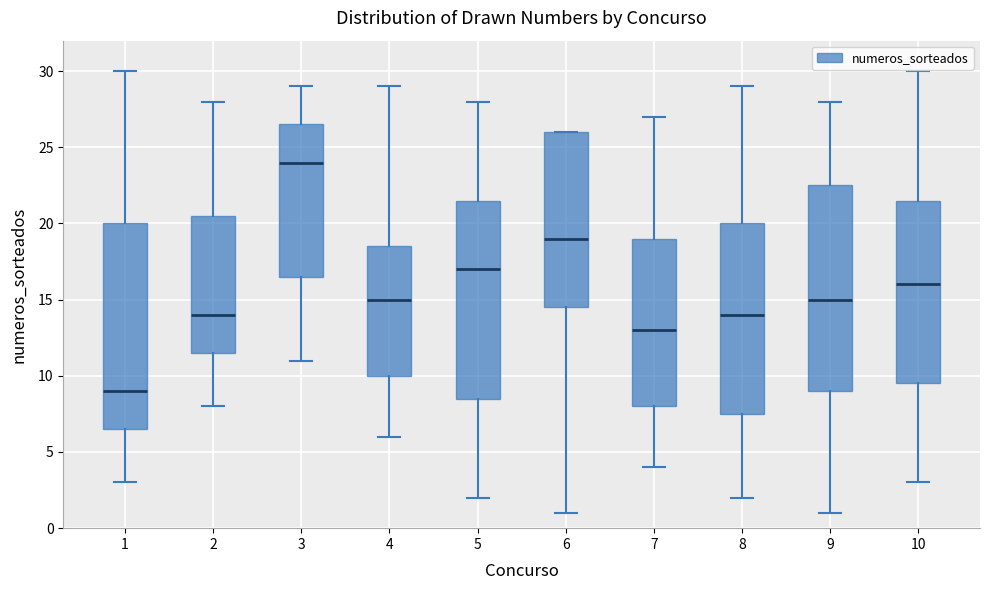

Reading left to right, transcribe this box plot: for each box, give where its median line is, the range the box spans, and where its two whiskers end, as read against the y-axis. The values are not printed on the chart, so give them approximately, as read against the axis.

1: median 9.0, box 6.5 to 20.0, whiskers 3.0 to 30.0
2: median 14.0, box 11.5 to 20.5, whiskers 8.0 to 28.0
3: median 24.0, box 16.5 to 26.5, whiskers 11.0 to 29.0
4: median 15.0, box 10.0 to 18.5, whiskers 6.0 to 29.0
5: median 17.0, box 8.5 to 21.5, whiskers 2.0 to 28.0
6: median 19.0, box 14.5 to 26.0, whiskers 1.0 to 26.0
7: median 13.0, box 8.0 to 19.0, whiskers 4.0 to 27.0
8: median 14.0, box 7.5 to 20.0, whiskers 2.0 to 29.0
9: median 15.0, box 9.0 to 22.5, whiskers 1.0 to 28.0
10: median 16.0, box 9.5 to 21.5, whiskers 3.0 to 30.0